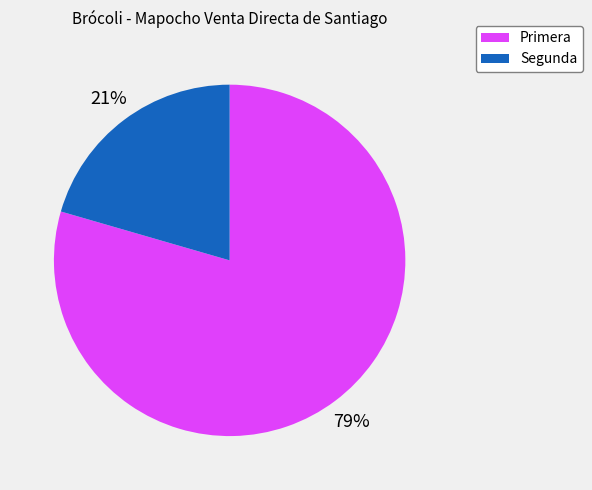

Rank the categories by value from lowest to highest.

Segunda, Primera